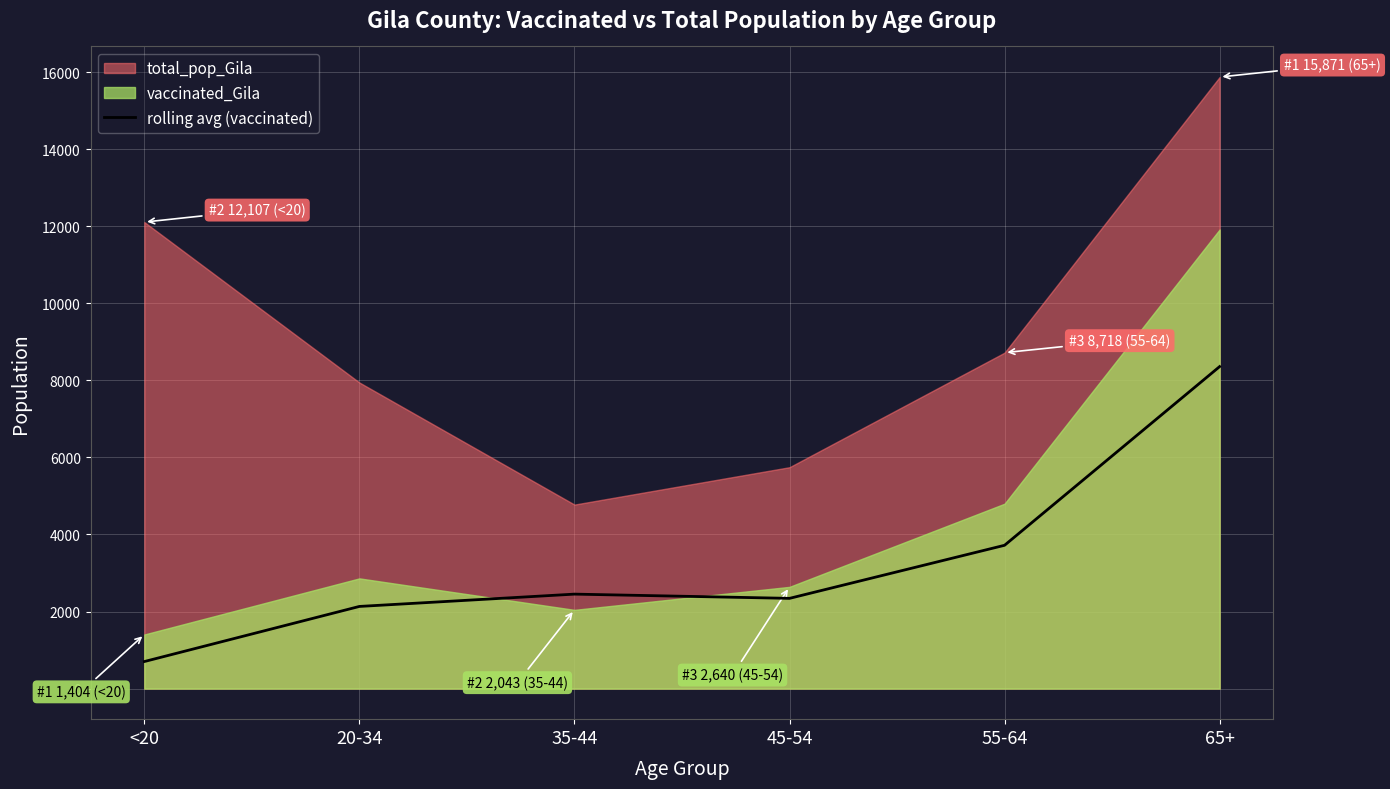

What is the maximum value for rolling avg (vaccinated)?

8356.0